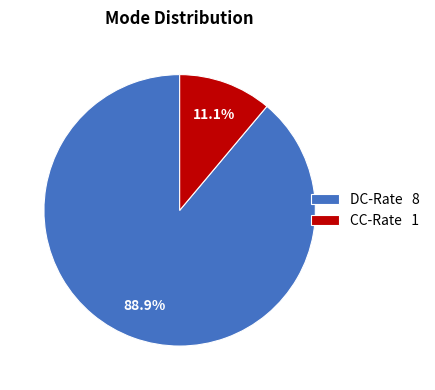

Which category accounts for the majority?

DC-Rate